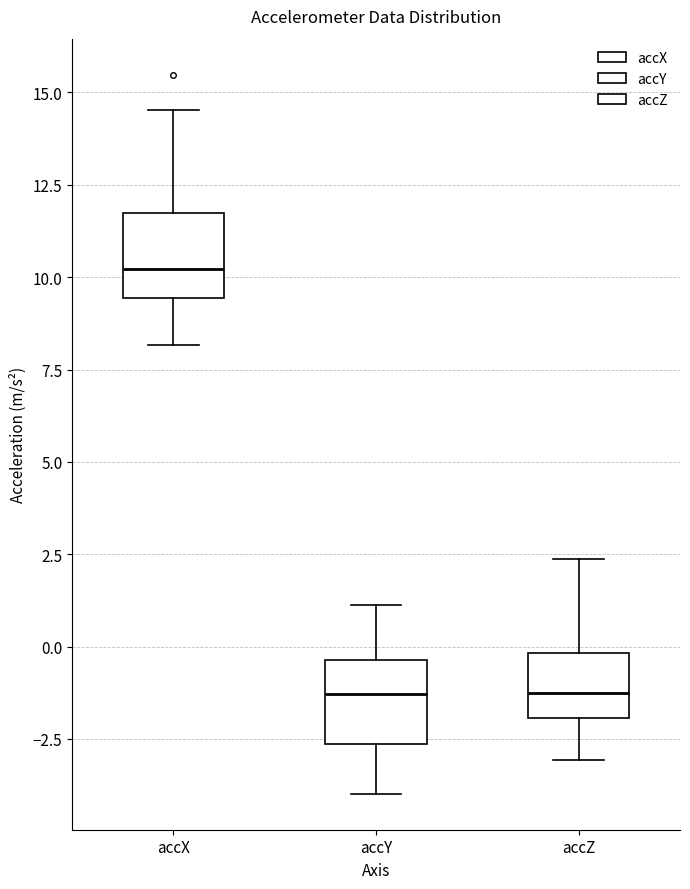

Reading left to right, read every box against the y-axis: the position of its median line, the range the box covers, and the ends of its whiskers. The values are not printed on the chart, so give them approximately, as read against the axis.

accX: median 10.0, box 9.5 to 11.5, whiskers 8.0 to 14.5
accY: median -1.5, box -2.5 to -0.5, whiskers -4.0 to 1.0
accZ: median -1.5, box -2.0 to 0.0, whiskers -3.0 to 2.5